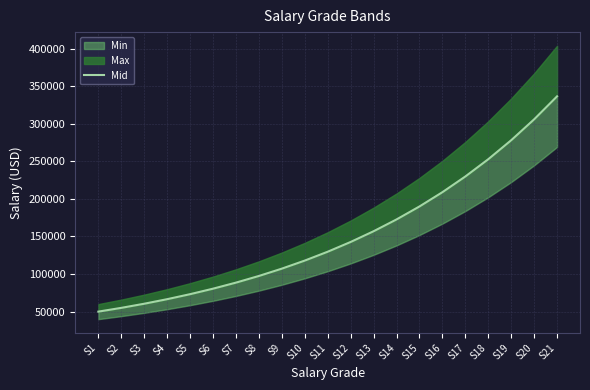

Between S16 and S20, which is larger?

S20